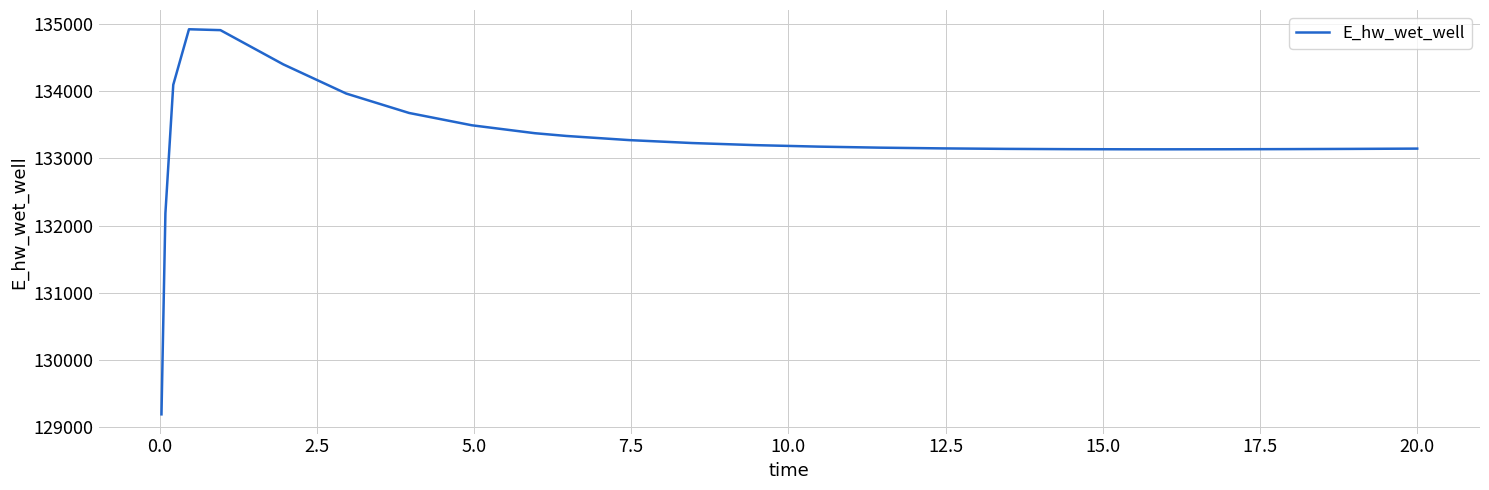

What is the minimum value shown in the chart?

129182.3